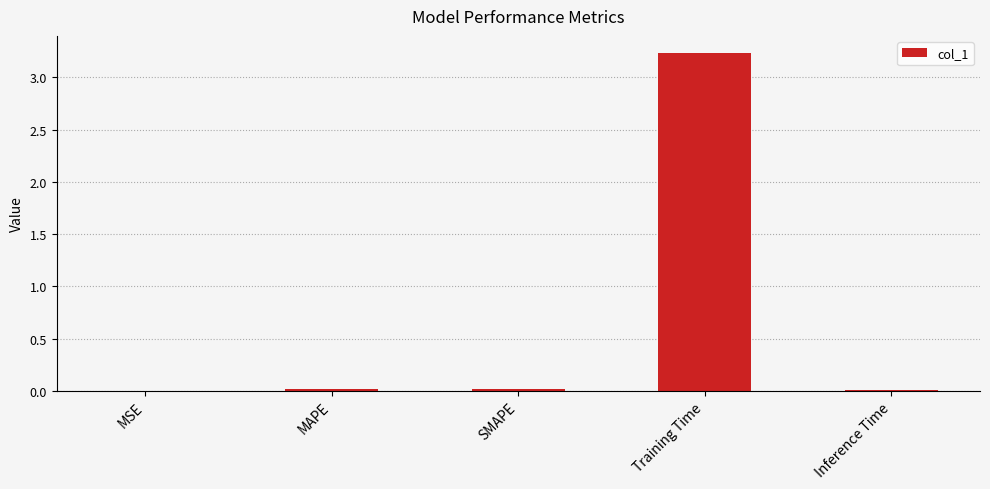

Which label corresponds to the largest value in the chart?

Training Time